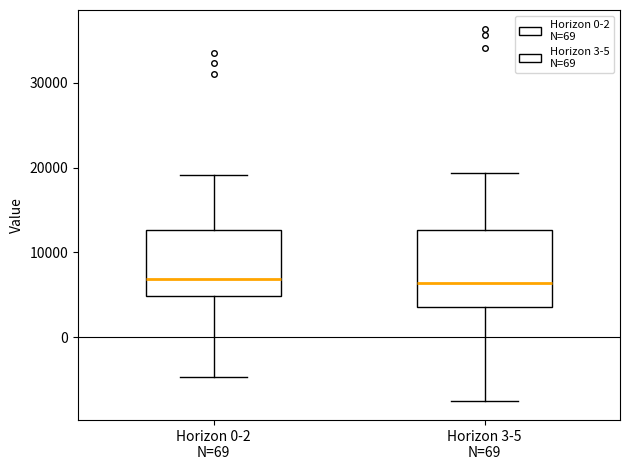

Where does the upper whisker of the box for Horizon 3-5 N=69 end on the y-axis? The values are not printed on the chart, so give them approximately, as read against the axis.

19000